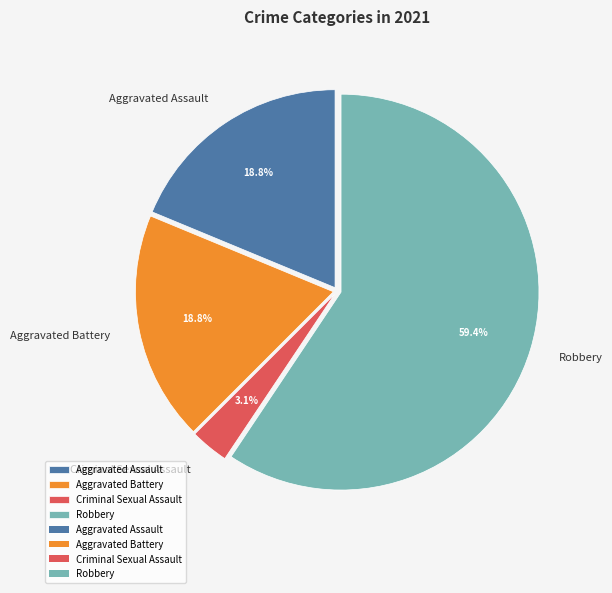

To the nearest percent, what is the difference between the largest and smallest slice percentages?

56%